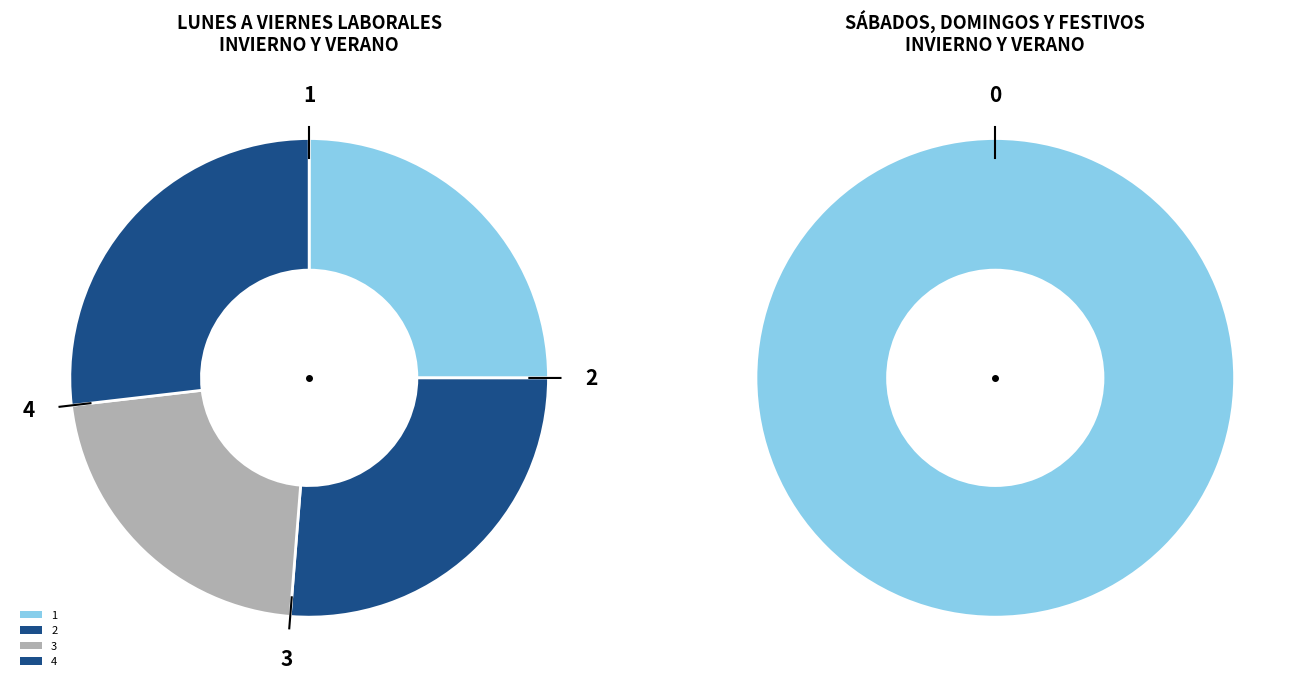

Which category has the smallest portion of the pie?

3